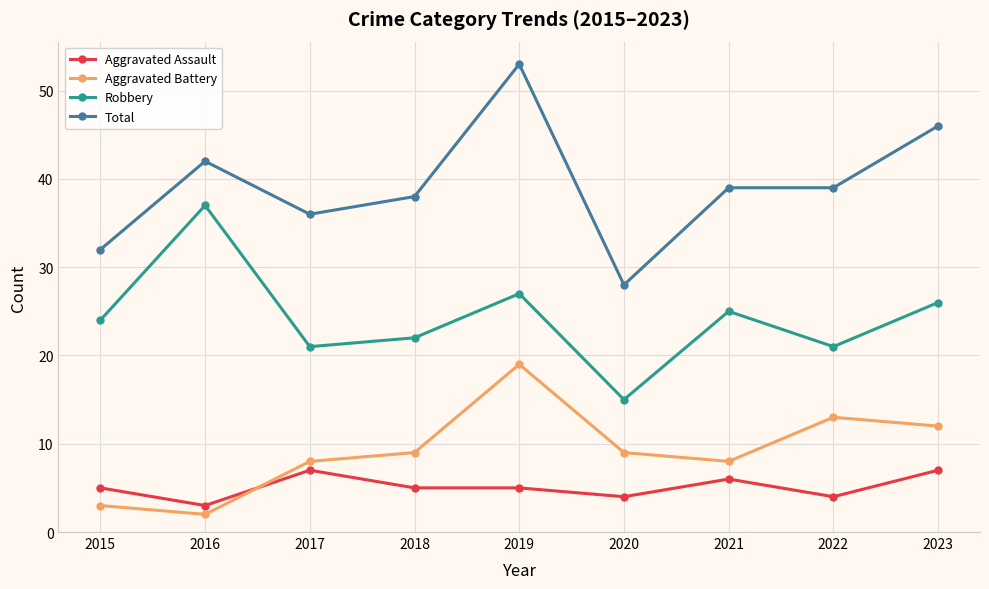

What is the difference between the maximum and minimum values in the Total series?

25